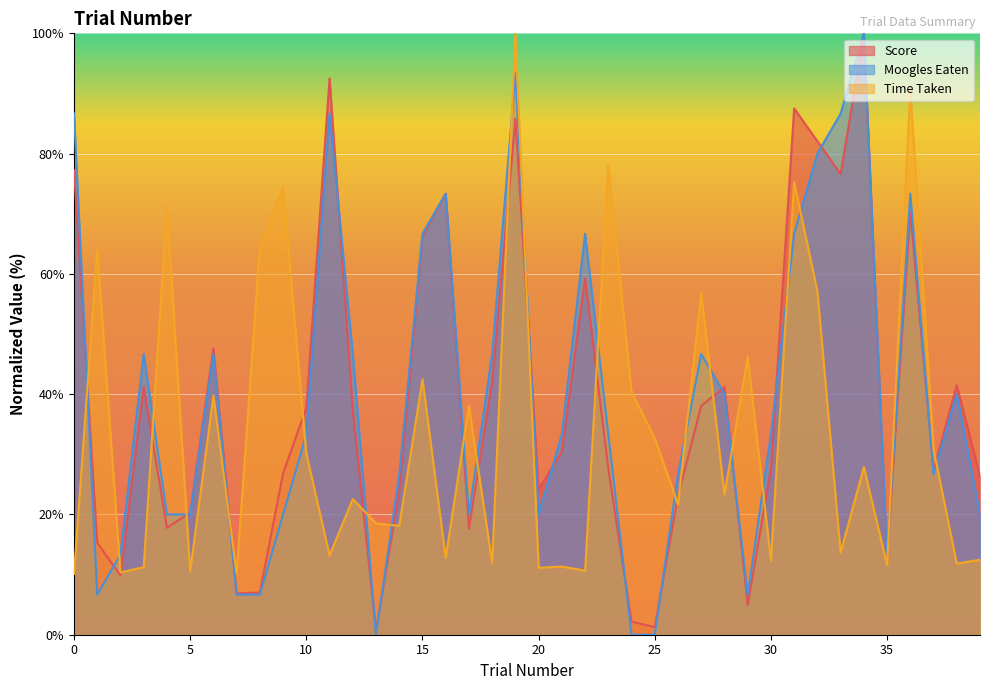

What is the difference between the highest and lowest values at 0?

76.5